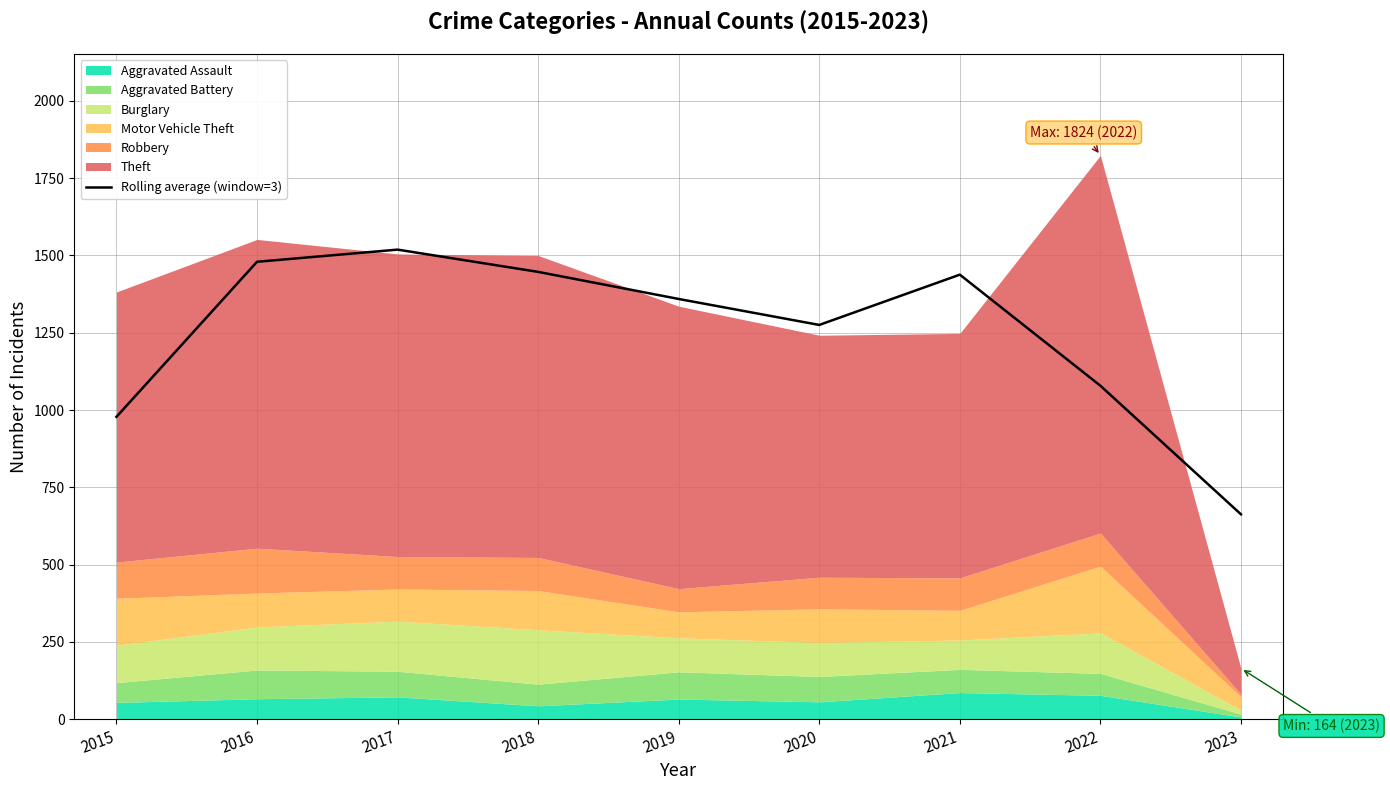

Count the number of values greater than 1359.

5